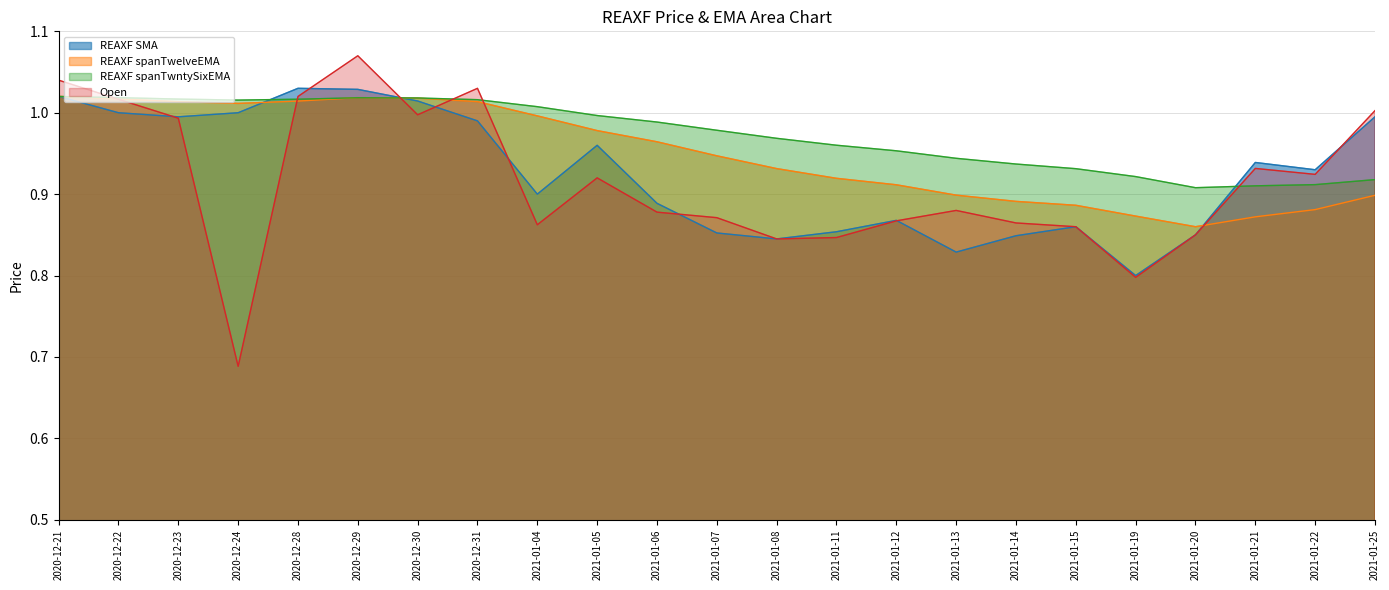

At which label is REAXF spanTwelveEMA closest to 0?

2021-01-20